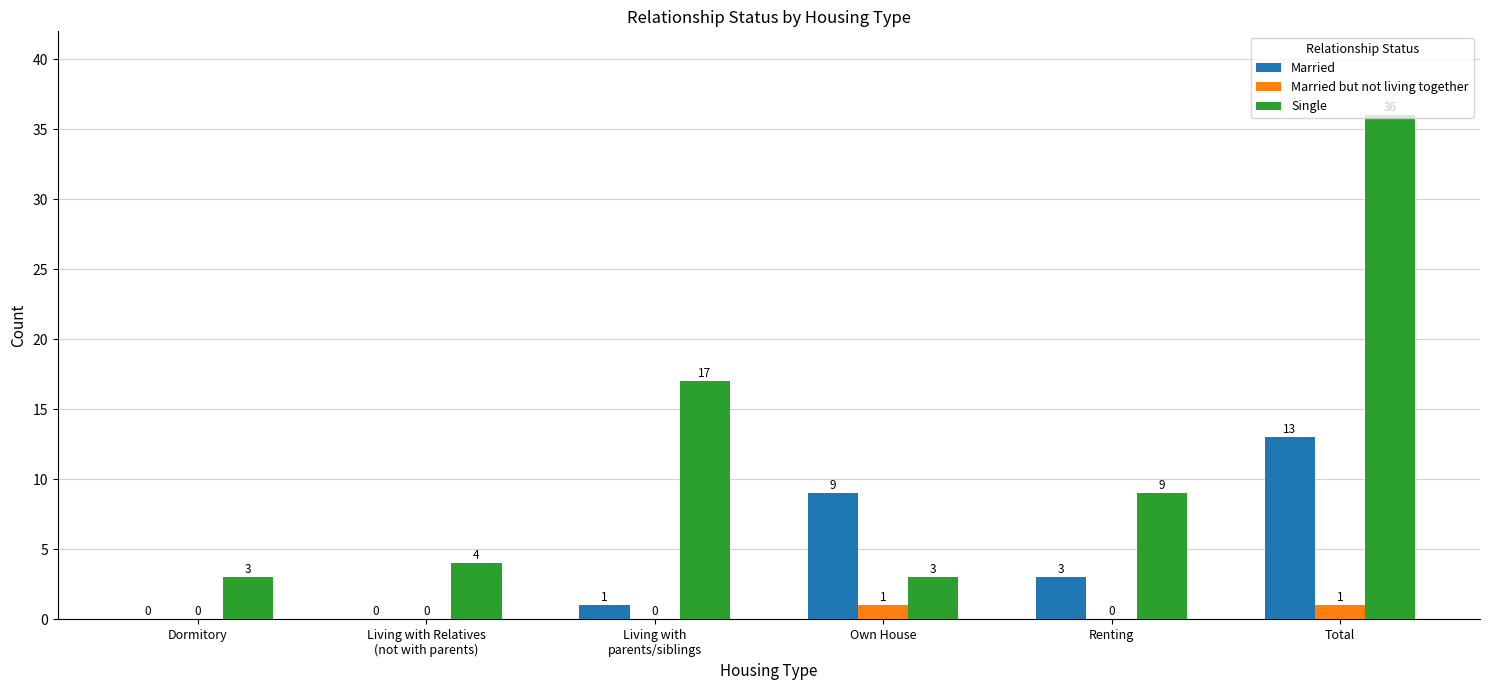

True or false: Married but not living together has a value of 1 at Own House.

True